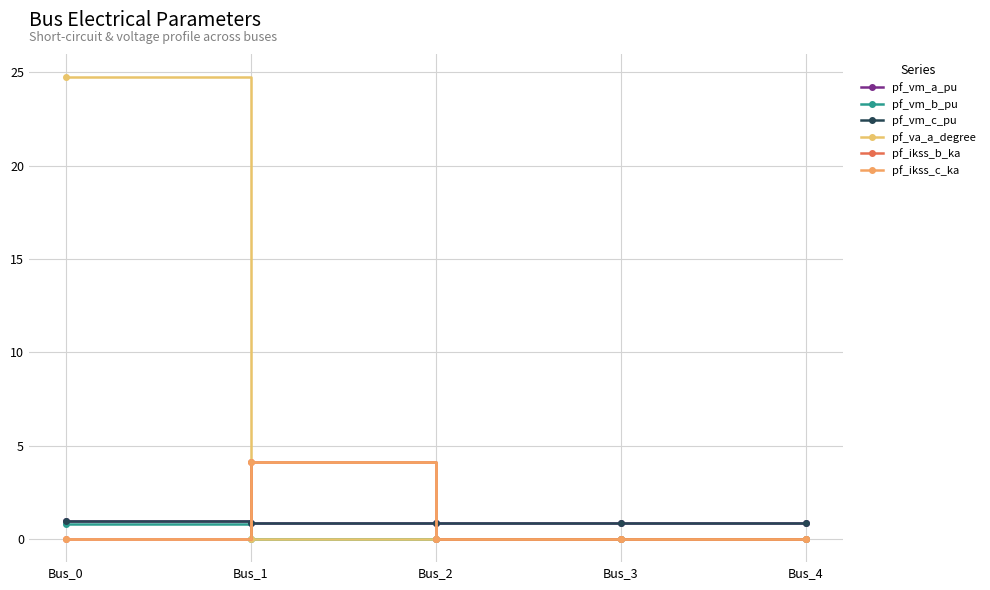

Does the chart have visible grid lines?

Yes